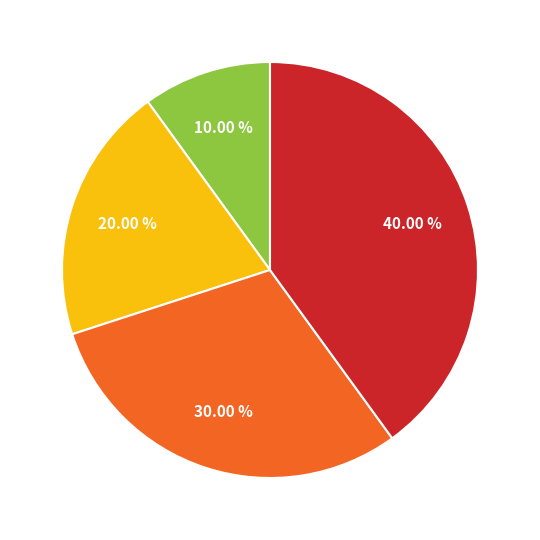

Is there a majority slice in this chart?

No